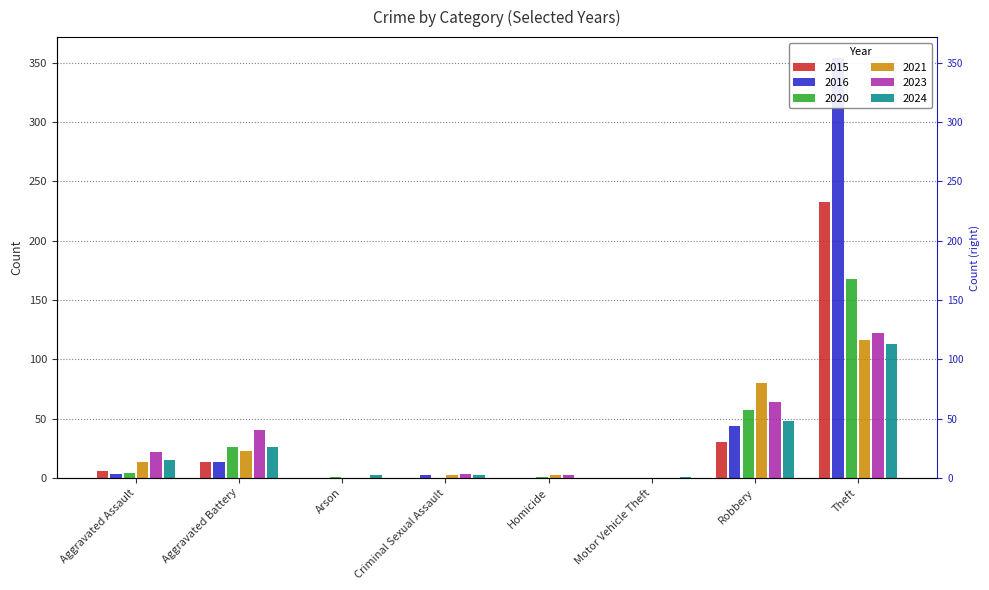

What are all the series names shown in the legend?

2015, 2016, 2020, 2021, 2023, 2024